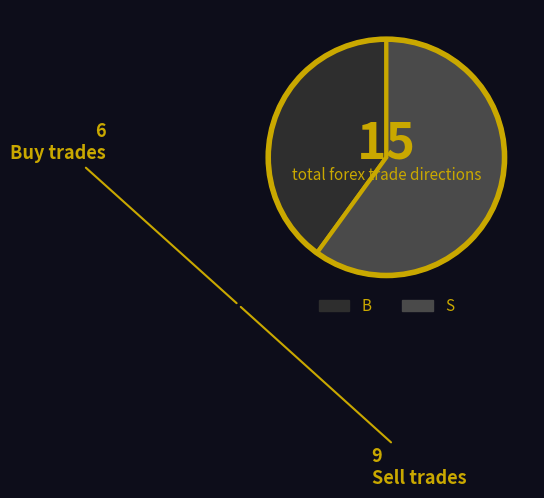

Rank the categories by value from highest to lowest.

S, B